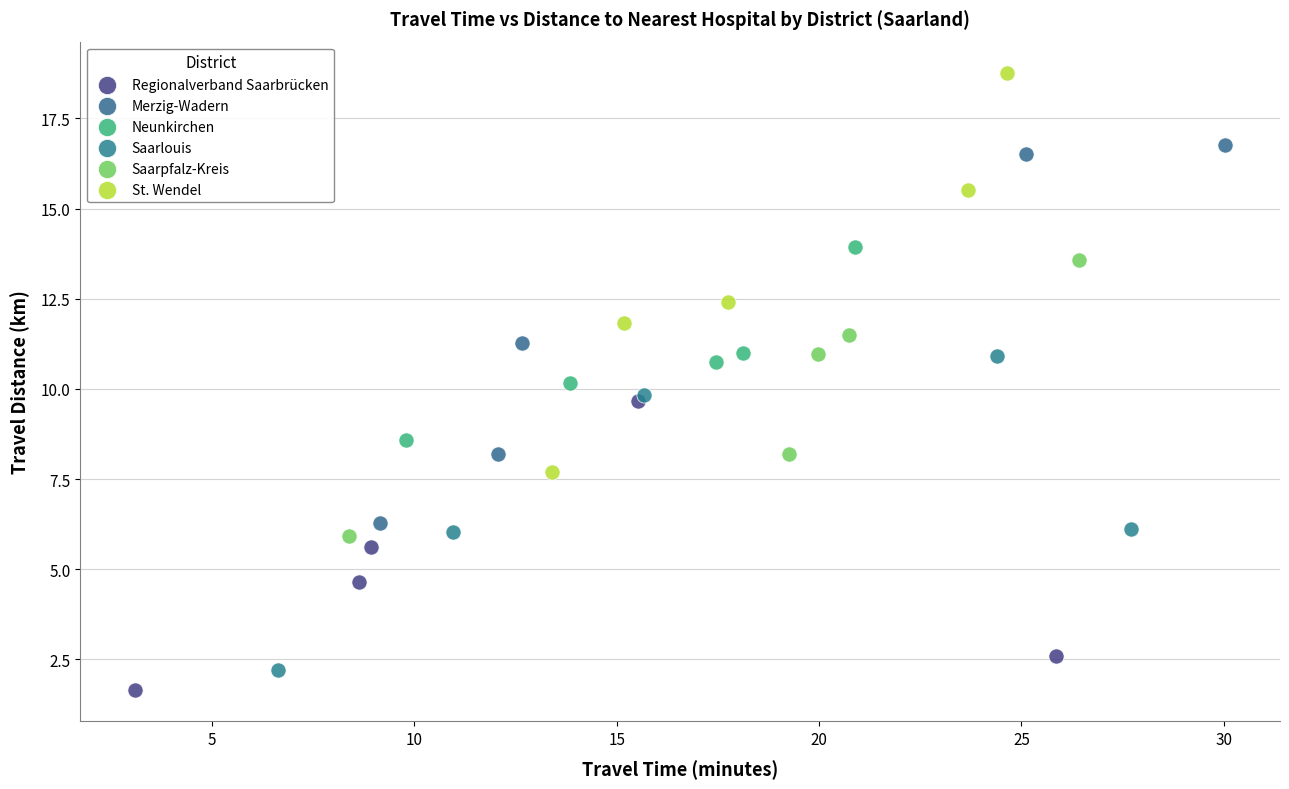

What are all the series names shown in the legend?

Regionalverband Saarbrücken, Merzig-Wadern, Neunkirchen, Saarlouis, Saarpfalz-Kreis, St. Wendel